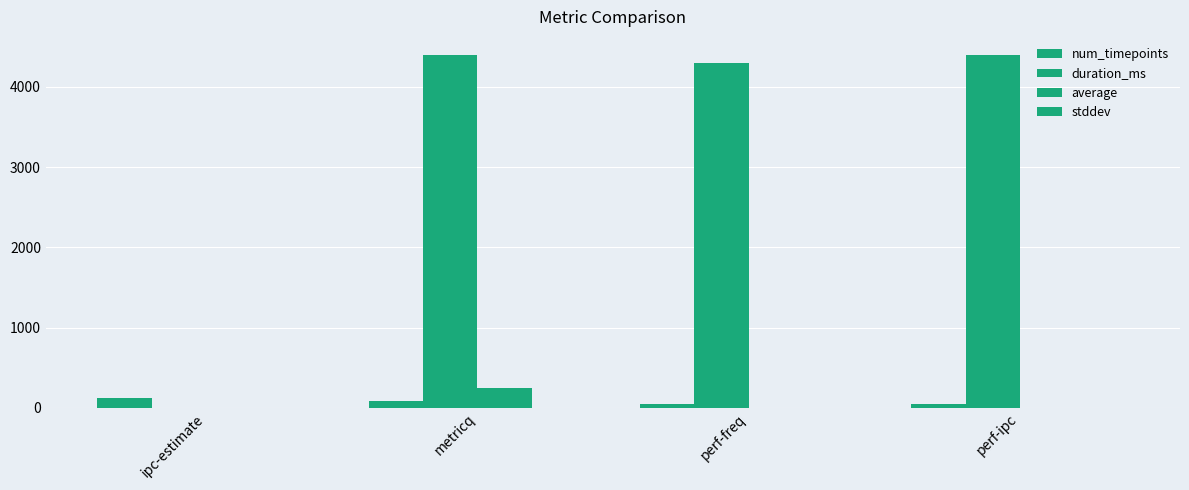

Are the bars grouped side by side (vs. stacked)?

Yes